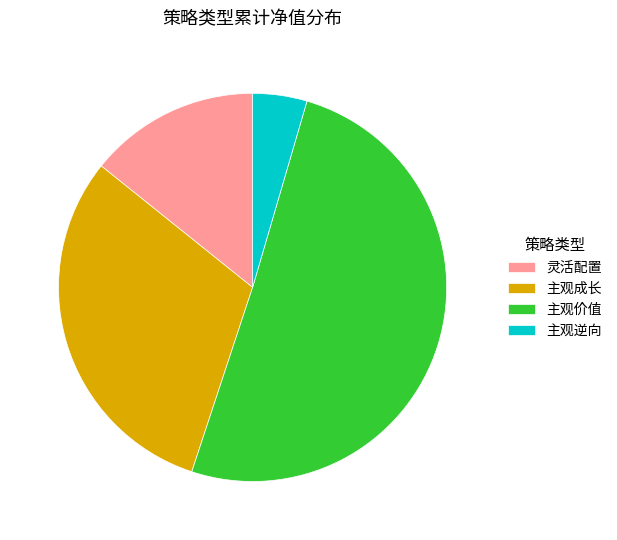

Is 主观价值 the majority of the pie?

Yes